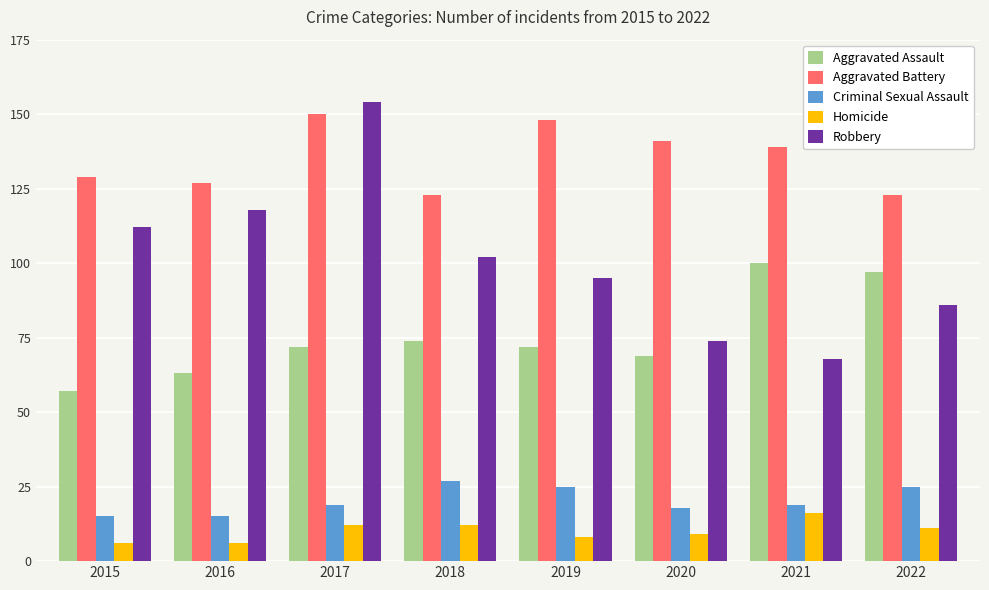

At which category is the sum across all series the highest?

2017